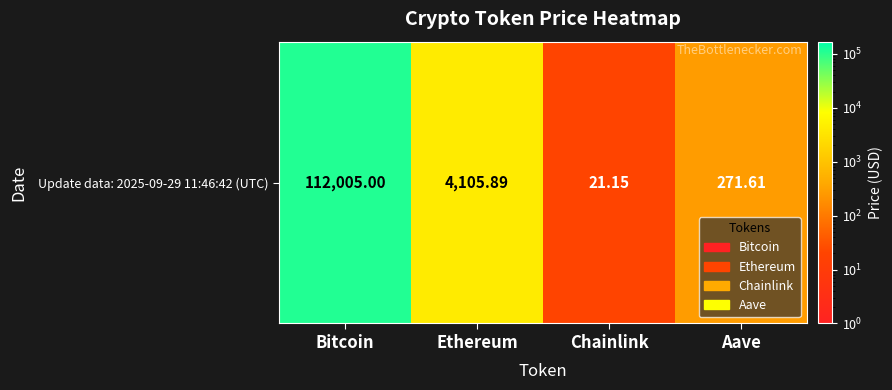

True or false: the data shows 376.5 at Aave.

False